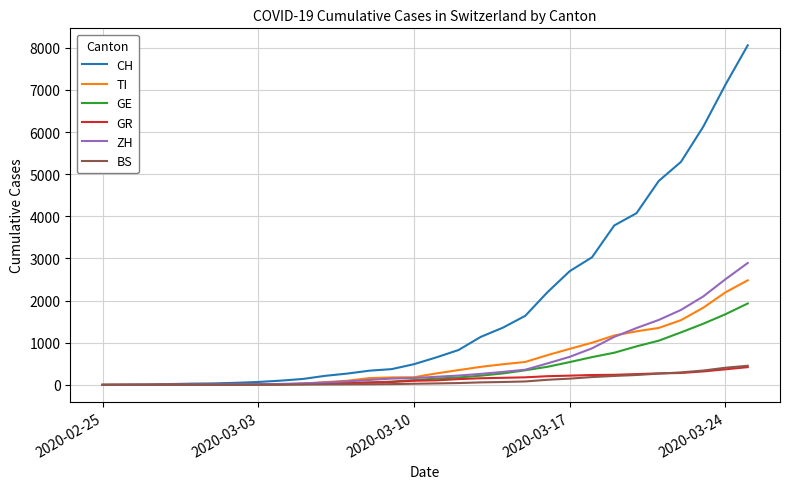

Which series has the largest total across all categories?

CH